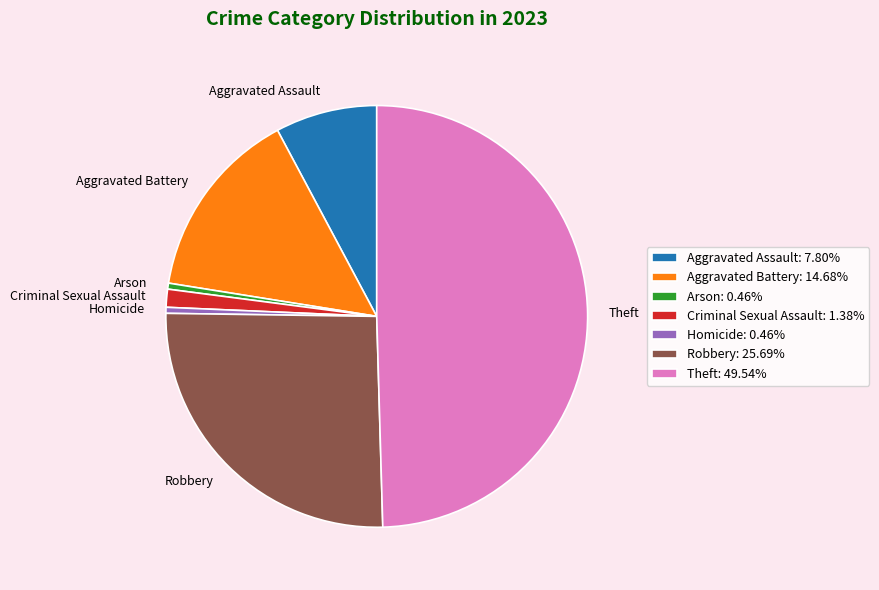

Is the sum of Robbery and Criminal Sexual Assault greater than half?

No